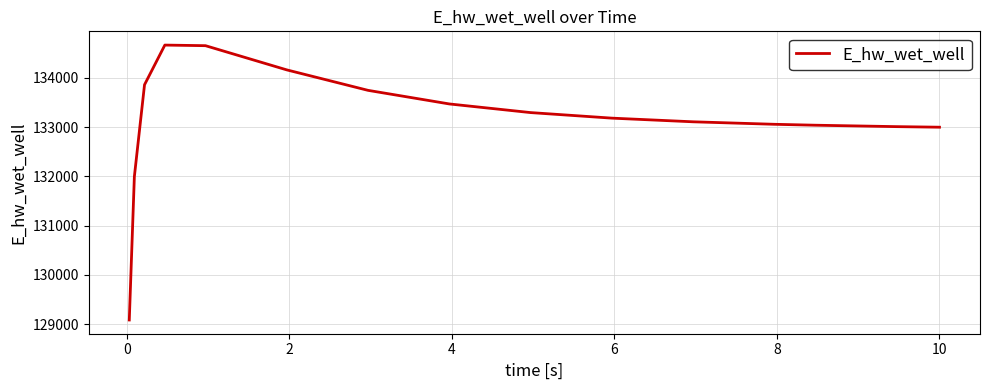

What is the difference between the maximum and minimum values?

5581.8